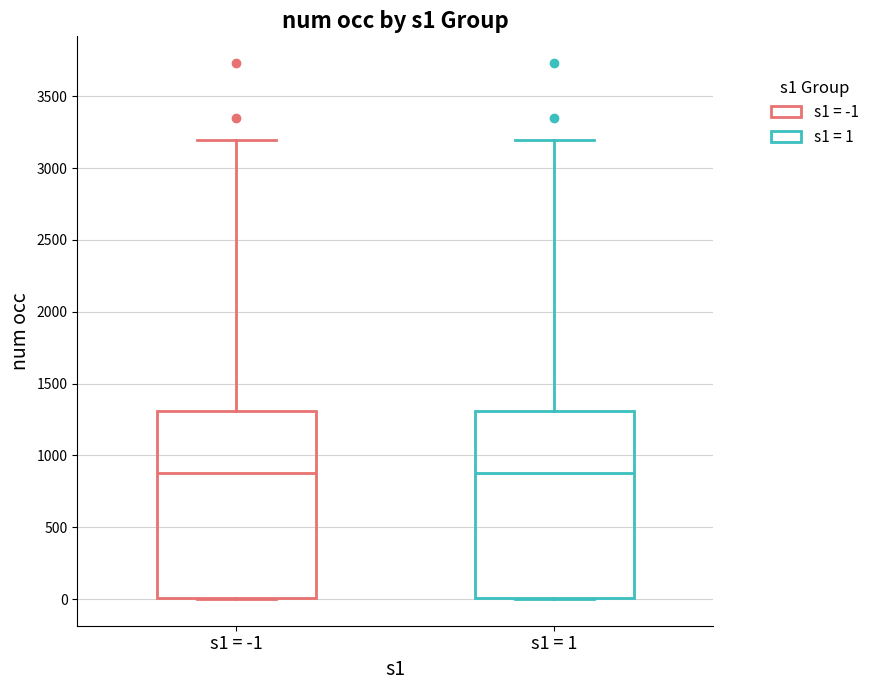

Reading left to right, transcribe this box plot: for each box, give where its median line is, the range the box spans, and where its two whiskers end, as read against the y-axis. The values are not printed on the chart, so give them approximately, as read against the axis.

s1 = -1: median 900, box 0 to 1300, whiskers 0 to 3200
s1 = 1: median 900, box 0 to 1300, whiskers 0 to 3200